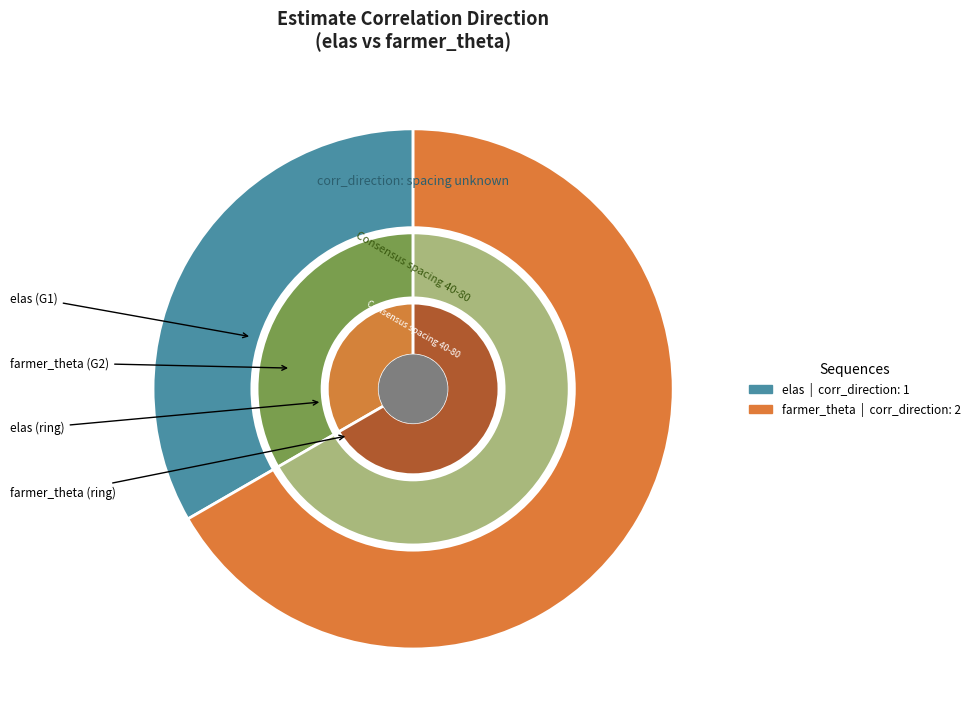

What percentage is the farmer_theta slice, to the nearest percent?

67%